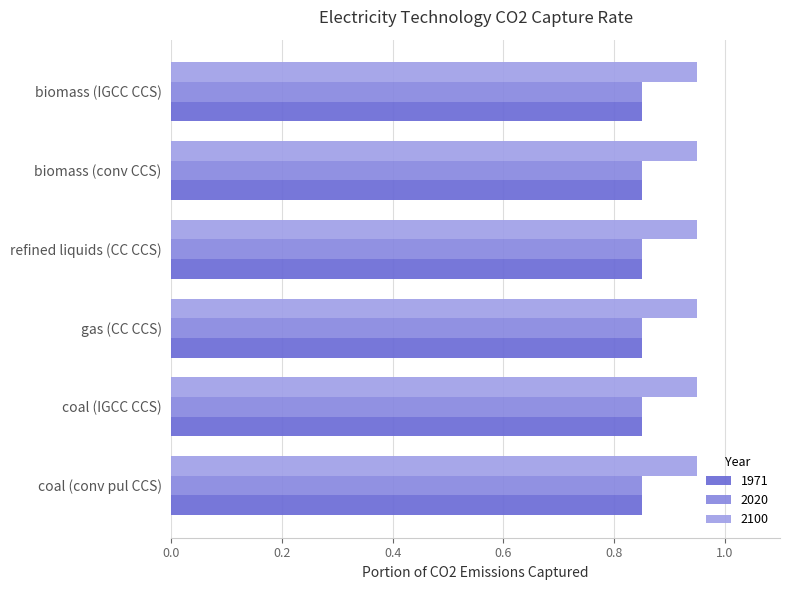

Count the number of data series in this chart.

3